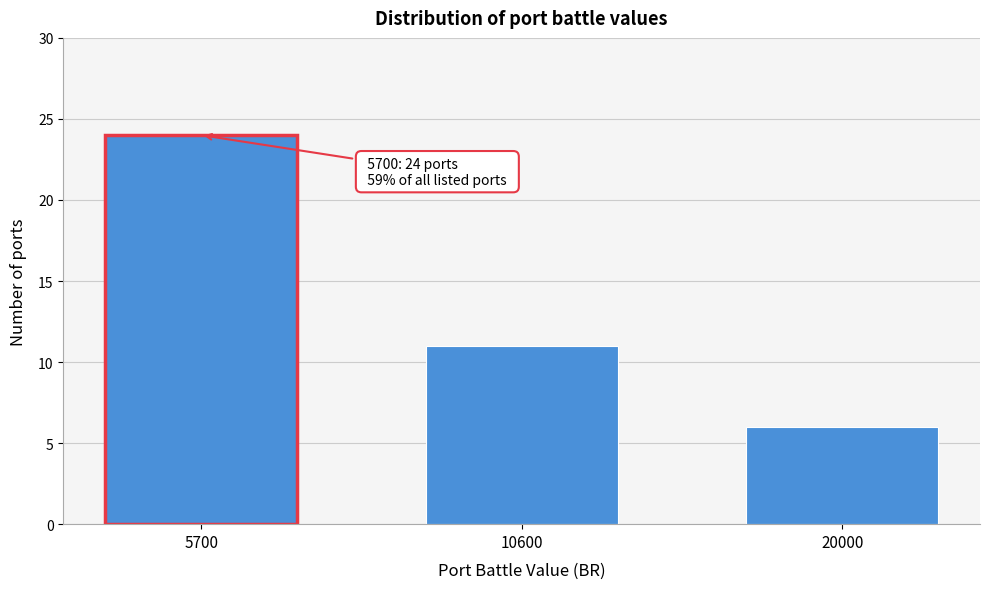

Reading right to left, what are all the values shown in this chart?

6	11	24